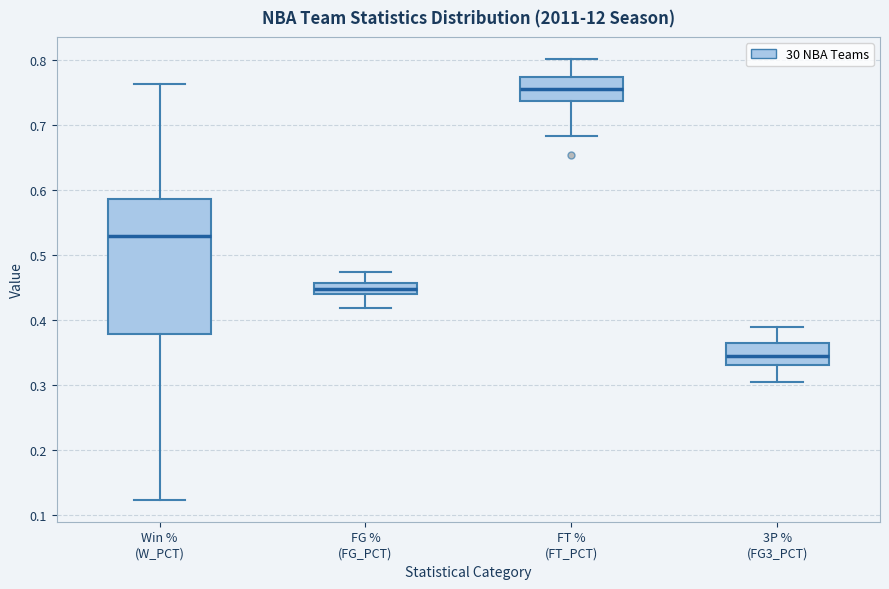

Reading left to right, transcribe this box plot: for each box, give where its median line is, the range the box spans, and where its two whiskers end, as read against the y-axis. The values are not printed on the chart, so give them approximately, as read against the axis.

Win % (W_PCT): median 0.53, box 0.38 to 0.59, whiskers 0.12 to 0.76
FG % (FG_PCT): median 0.45, box 0.44 to 0.46, whiskers 0.42 to 0.47
FT % (FT_PCT): median 0.76, box 0.74 to 0.77, whiskers 0.68 to 0.80
3P % (FG3_PCT): median 0.35, box 0.33 to 0.36, whiskers 0.30 to 0.39